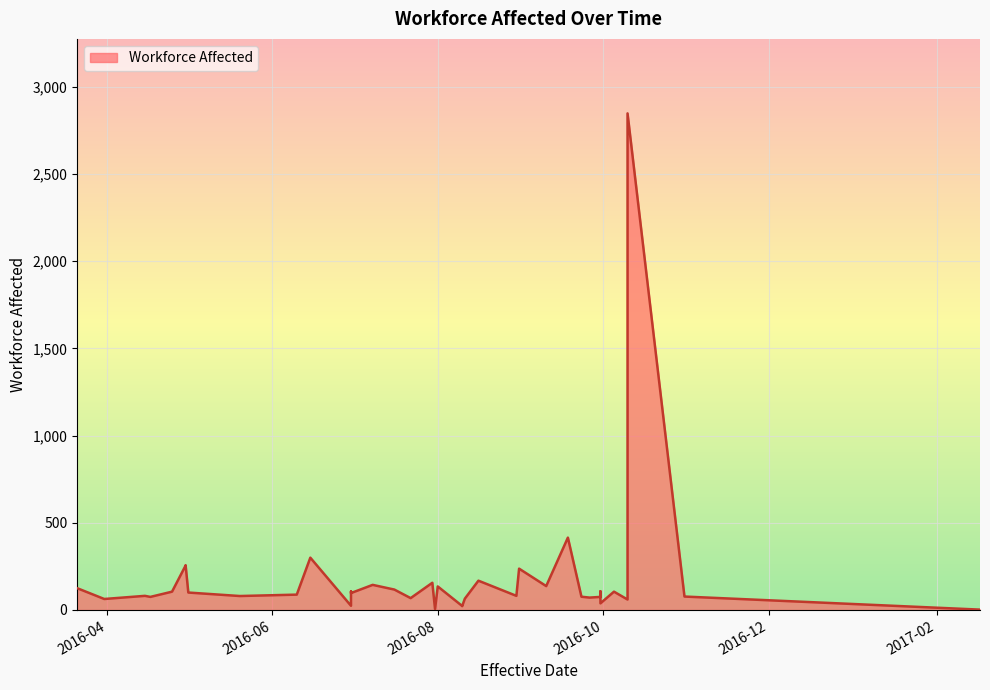

How many lines are shown in the chart?

1